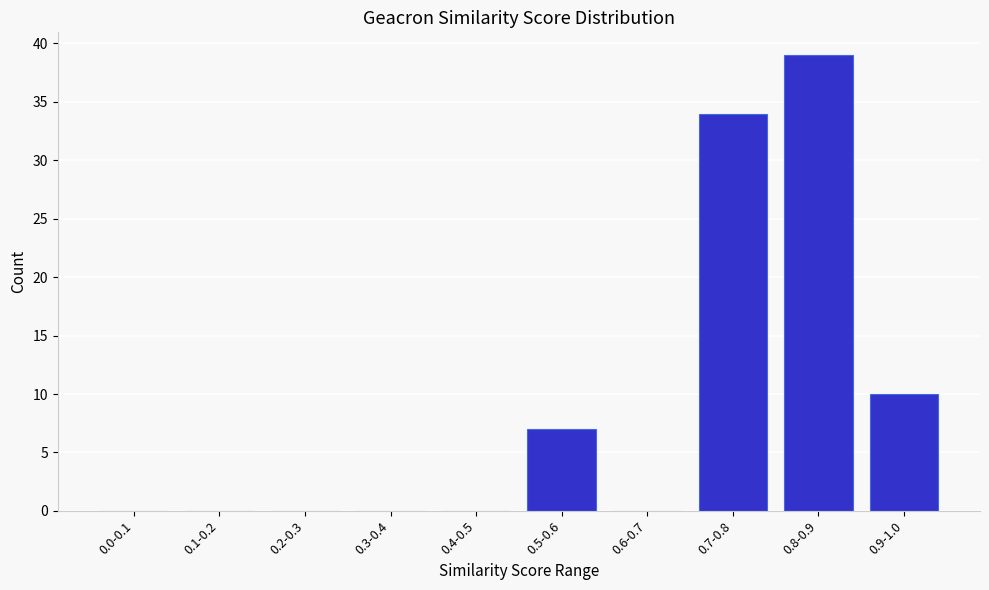

Reading right to left, extract all data points from this chart.

0.9-1.0=10	0.8-0.9=39	0.7-0.8=34	0.6-0.7=0	0.5-0.6=7	0.4-0.5=0	0.3-0.4=0	0.2-0.3=0	0.1-0.2=0	0.0-0.1=0